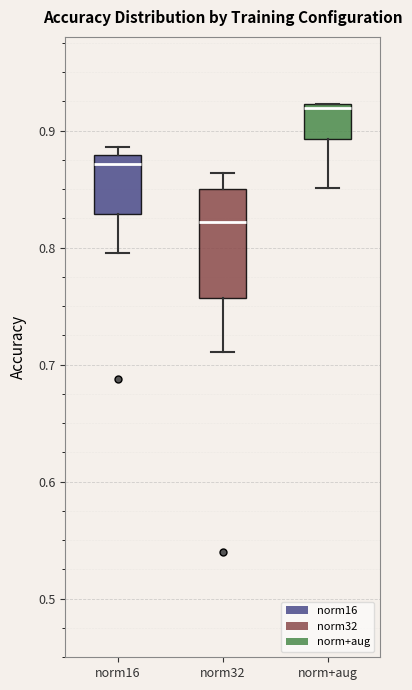

Which box is the tallest, from its lower edge to its upper edge?

norm32